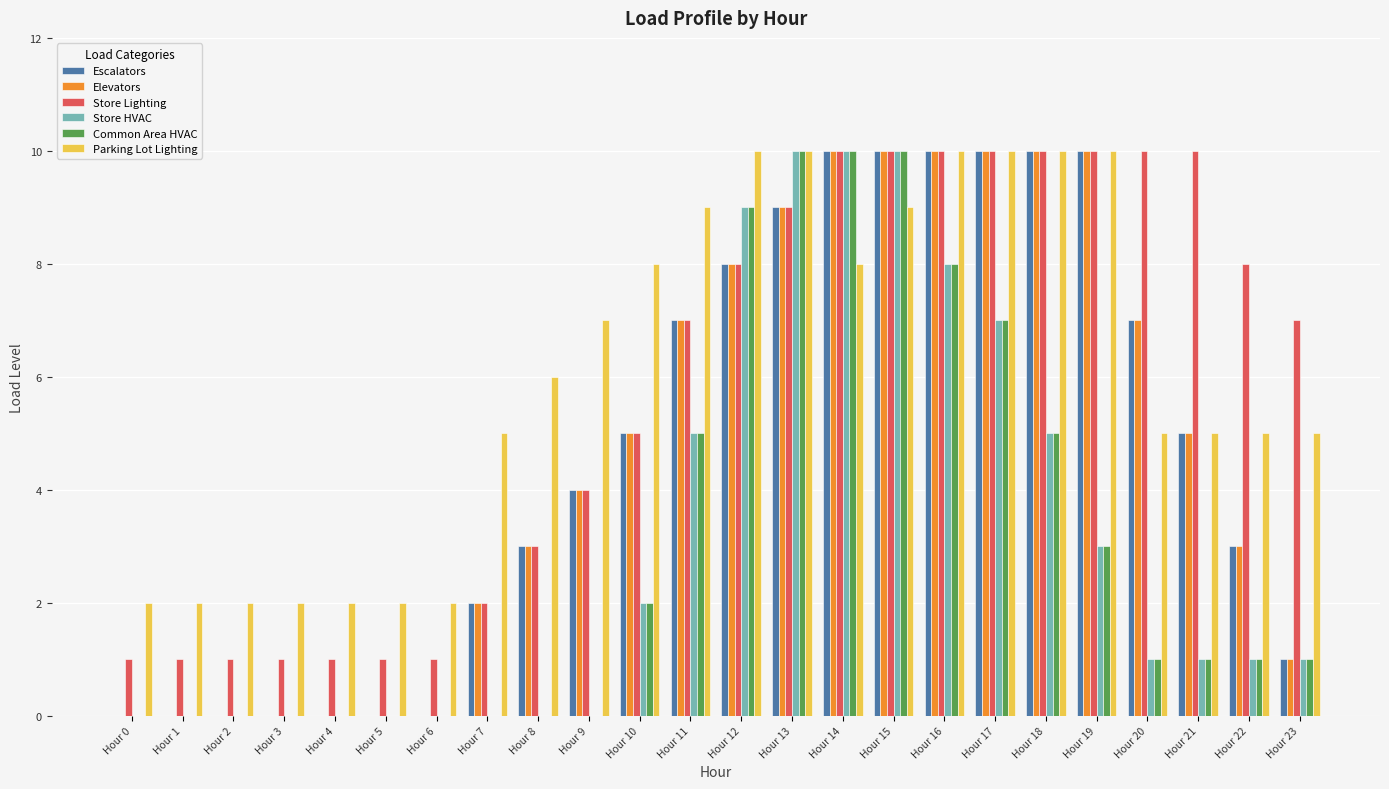

Is the value of Parking Lot Lighting at Hour 15 greater than the value of Store Lighting at Hour 21?

No